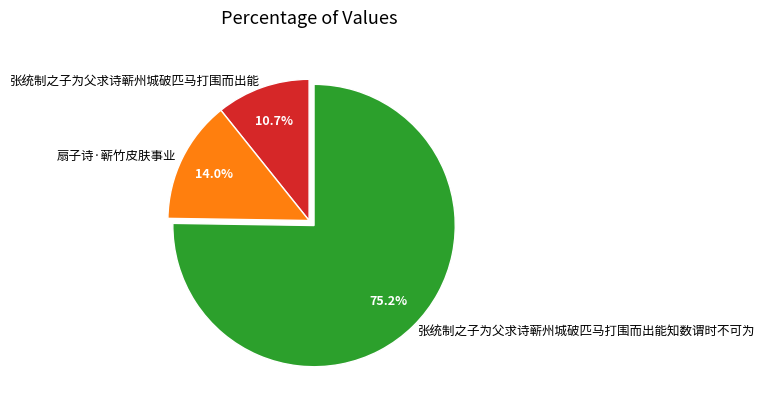

What is the smallest slice in the pie chart?

张统制之子为父求诗蕲州城破匹马打围而出能